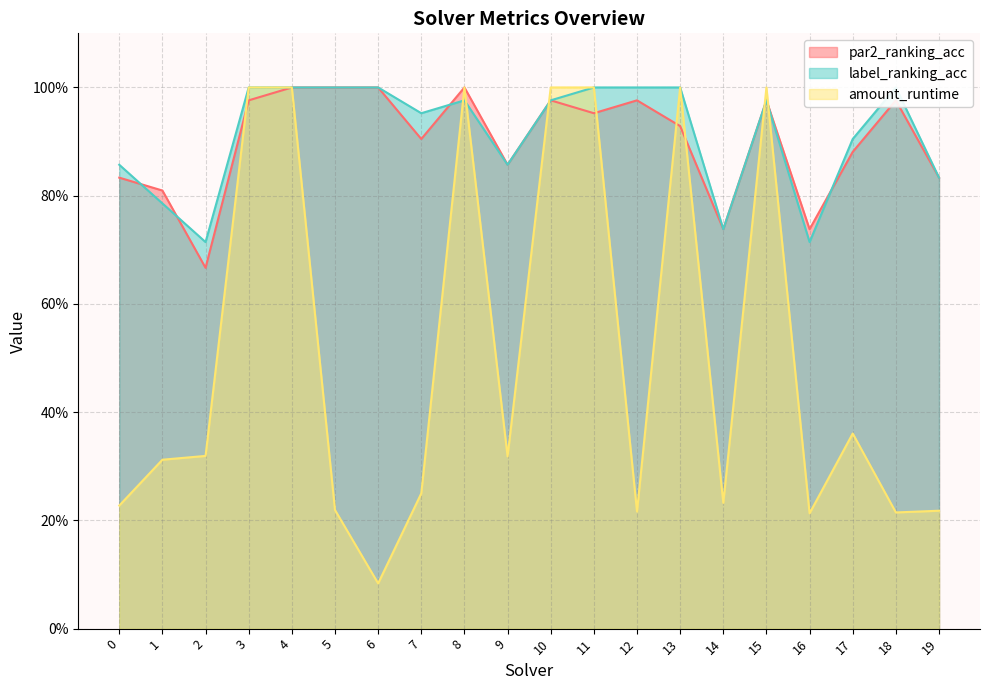

Reading right to left, extract all data points from this chart.

par2_ranking_acc: 19=0.8	18=1.0	17=0.9	16=0.7	15=1.0	14=0.7	13=0.9	12=1.0	11=1.0	10=1.0	9=0.9	8=1.0	7=0.9	6=1.0	5=1.0	4=1.0	3=1.0	2=0.7	1=0.8	0=0.8
label_ranking_acc: 19=0.8	18=1.0	17=0.9	16=0.7	15=1.0	14=0.7	13=1.0	12=1.0	11=1.0	10=1.0	9=0.9	8=1.0	7=1.0	6=1.0	5=1.0	4=1.0	3=1.0	2=0.7	1=0.8	0=0.9
amount_runtime: 19=0.2	18=0.2	17=0.4	16=0.2	15=1.0	14=0.2	13=1.0	12=0.2	11=1.0	10=1.0	9=0.3	8=1.0	7=0.2	6=0.1	5=0.2	4=1.0	3=1.0	2=0.3	1=0.3	0=0.2